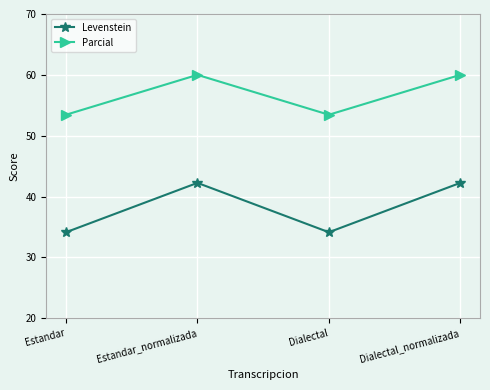

What is the difference between the maximum and minimum values in the Levenstein series?

8.1